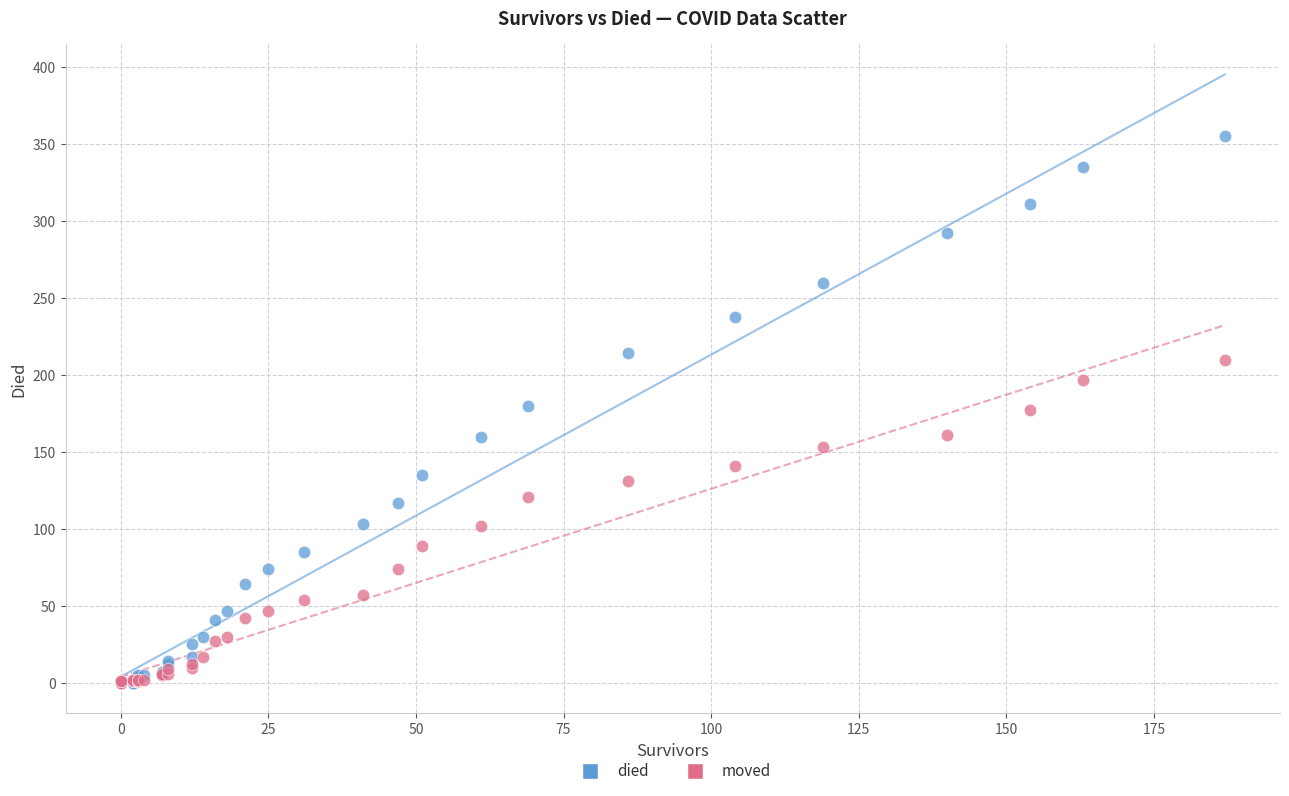

What are all the series names shown in the legend?

died, moved